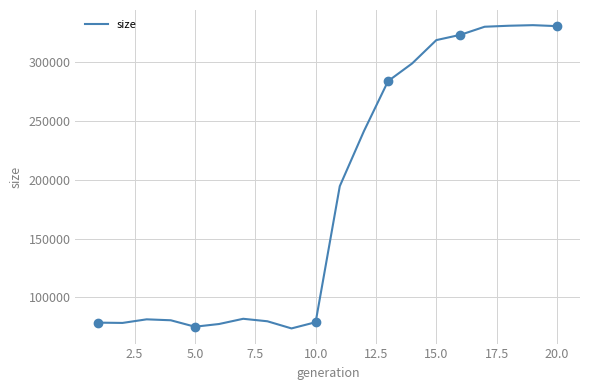

What is the greatest value displayed?

331669